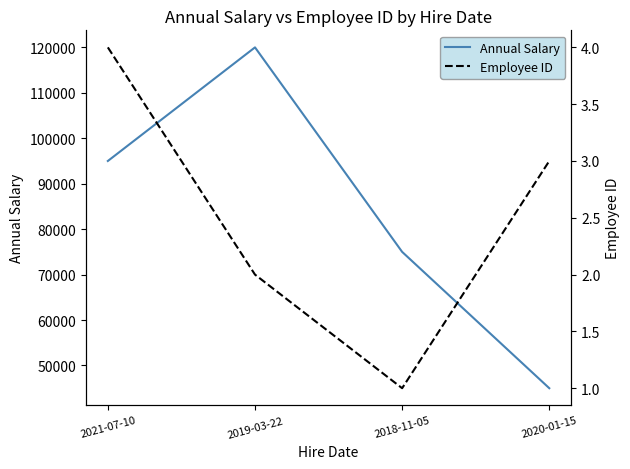

Where is Annual Salary nearest to the value 82500?

2018-11-05